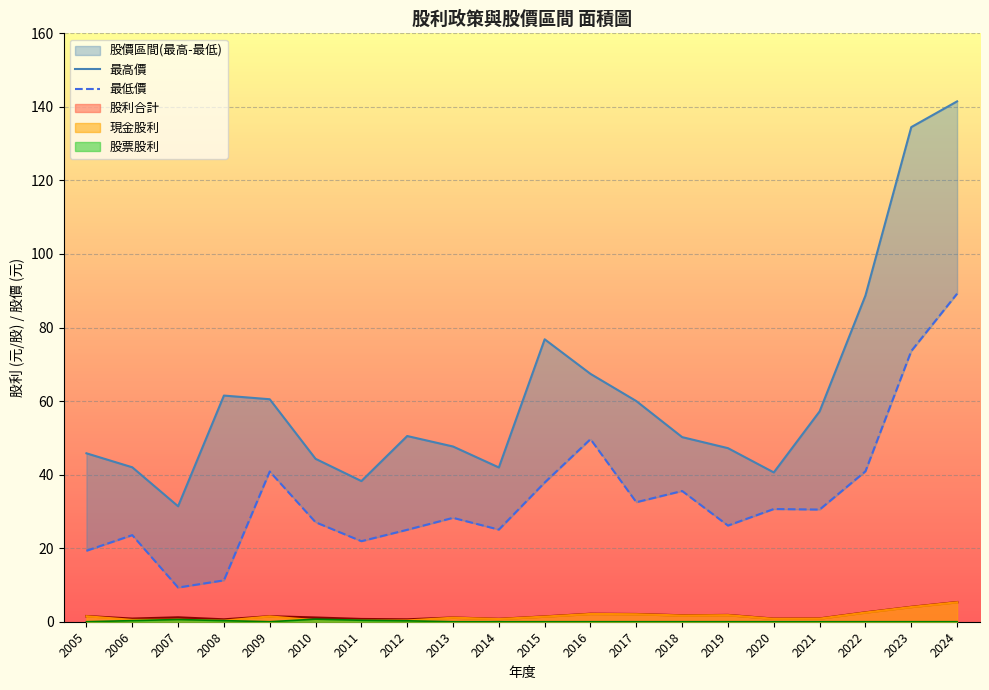

Between 2022 and 2021, which is larger?

2022